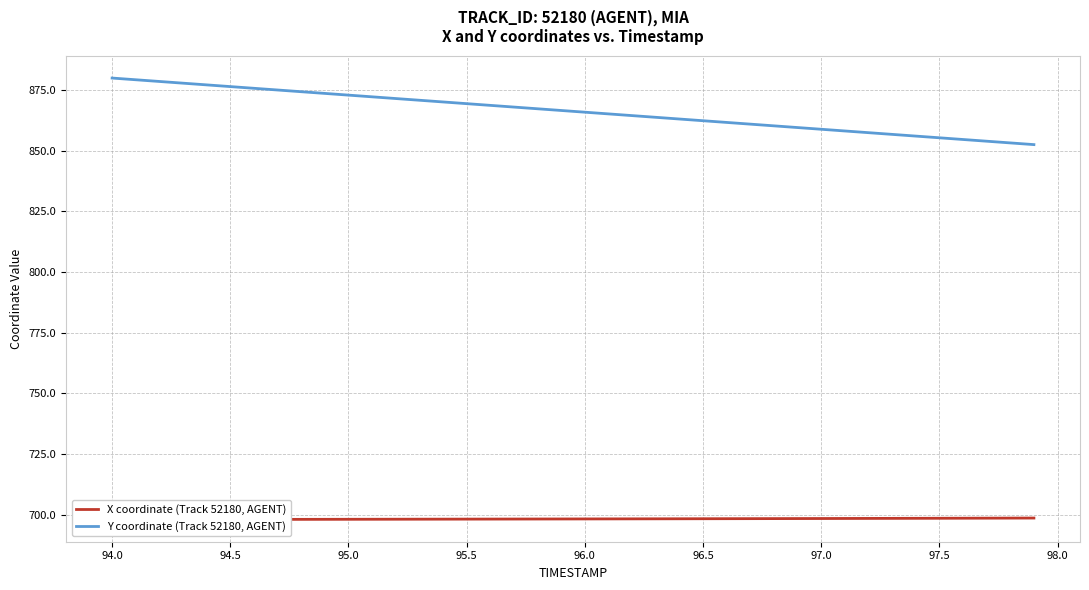

Reading right to left, what are all the values shown in this chart?

X coordinate (Track 52180, AGENT): 698.6	698.6	698.6	698.6	698.6	698.5	698.5	698.5	698.5	698.5	698.4	698.4	698.4	698.4	698.4	698.3	698.3	698.3	698.3	698.3	698.3	698.2	698.2	698.2	698.2	698.2	698.2	698.2	698.1	698.1	698.1	698.1	698.1	698.1	698.1	698.0	698.0	698.0	698.0	698.0
Y coordinate (Track 52180, AGENT): 852.4	853.1	853.8	854.5	855.2	855.9	856.6	857.4	858.1	858.8	859.5	860.2	860.9	861.6	862.3	863.0	863.7	864.4	865.1	865.8	866.5	867.2	867.9	868.6	869.3	870.0	870.7	871.4	872.1	872.8	873.5	874.2	874.9	875.6	876.3	877.0	877.7	878.4	879.1	879.8